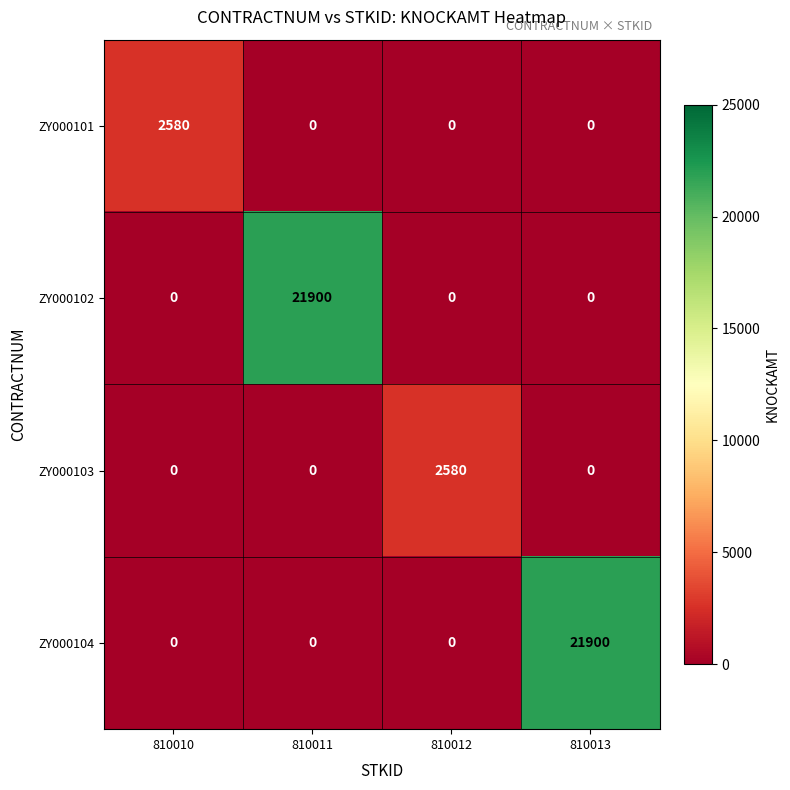

Is it true that ZY000101 equals 2580 at 810010?

True